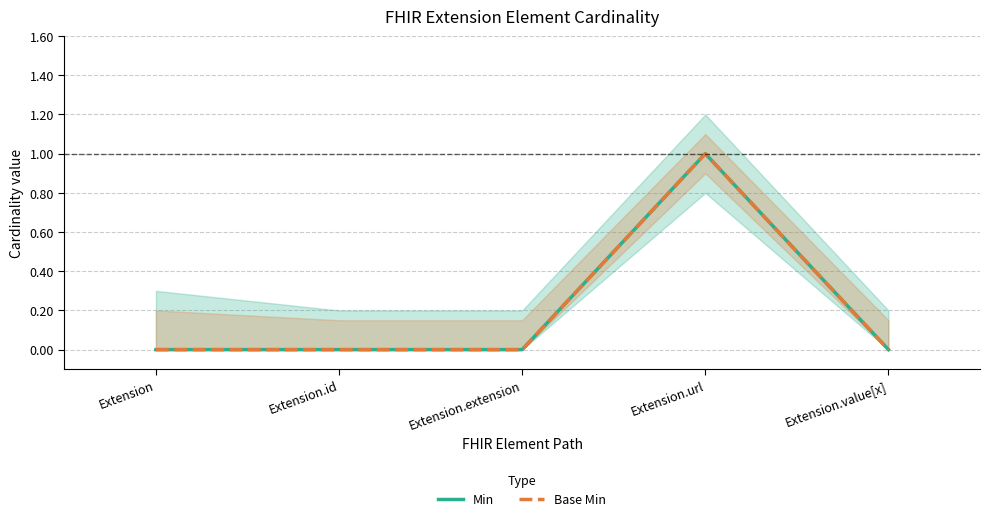

Which category has the highest value in the Min series?

Extension.url